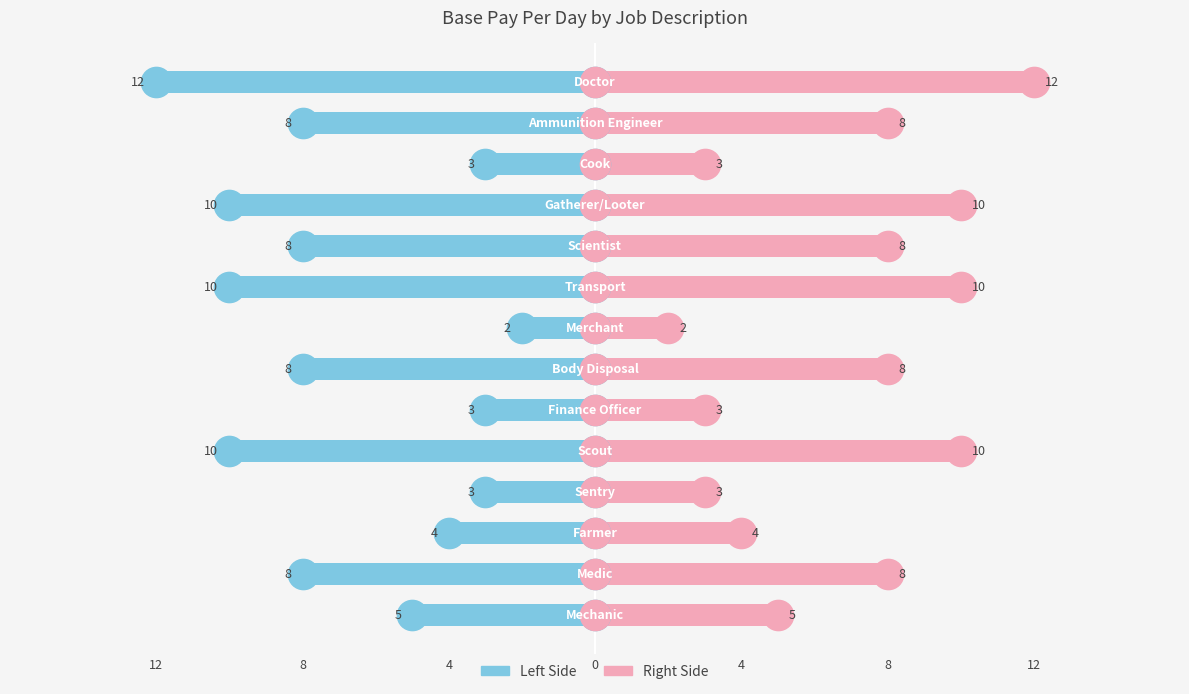

What is the spread (max minus min) of values at 12?

10